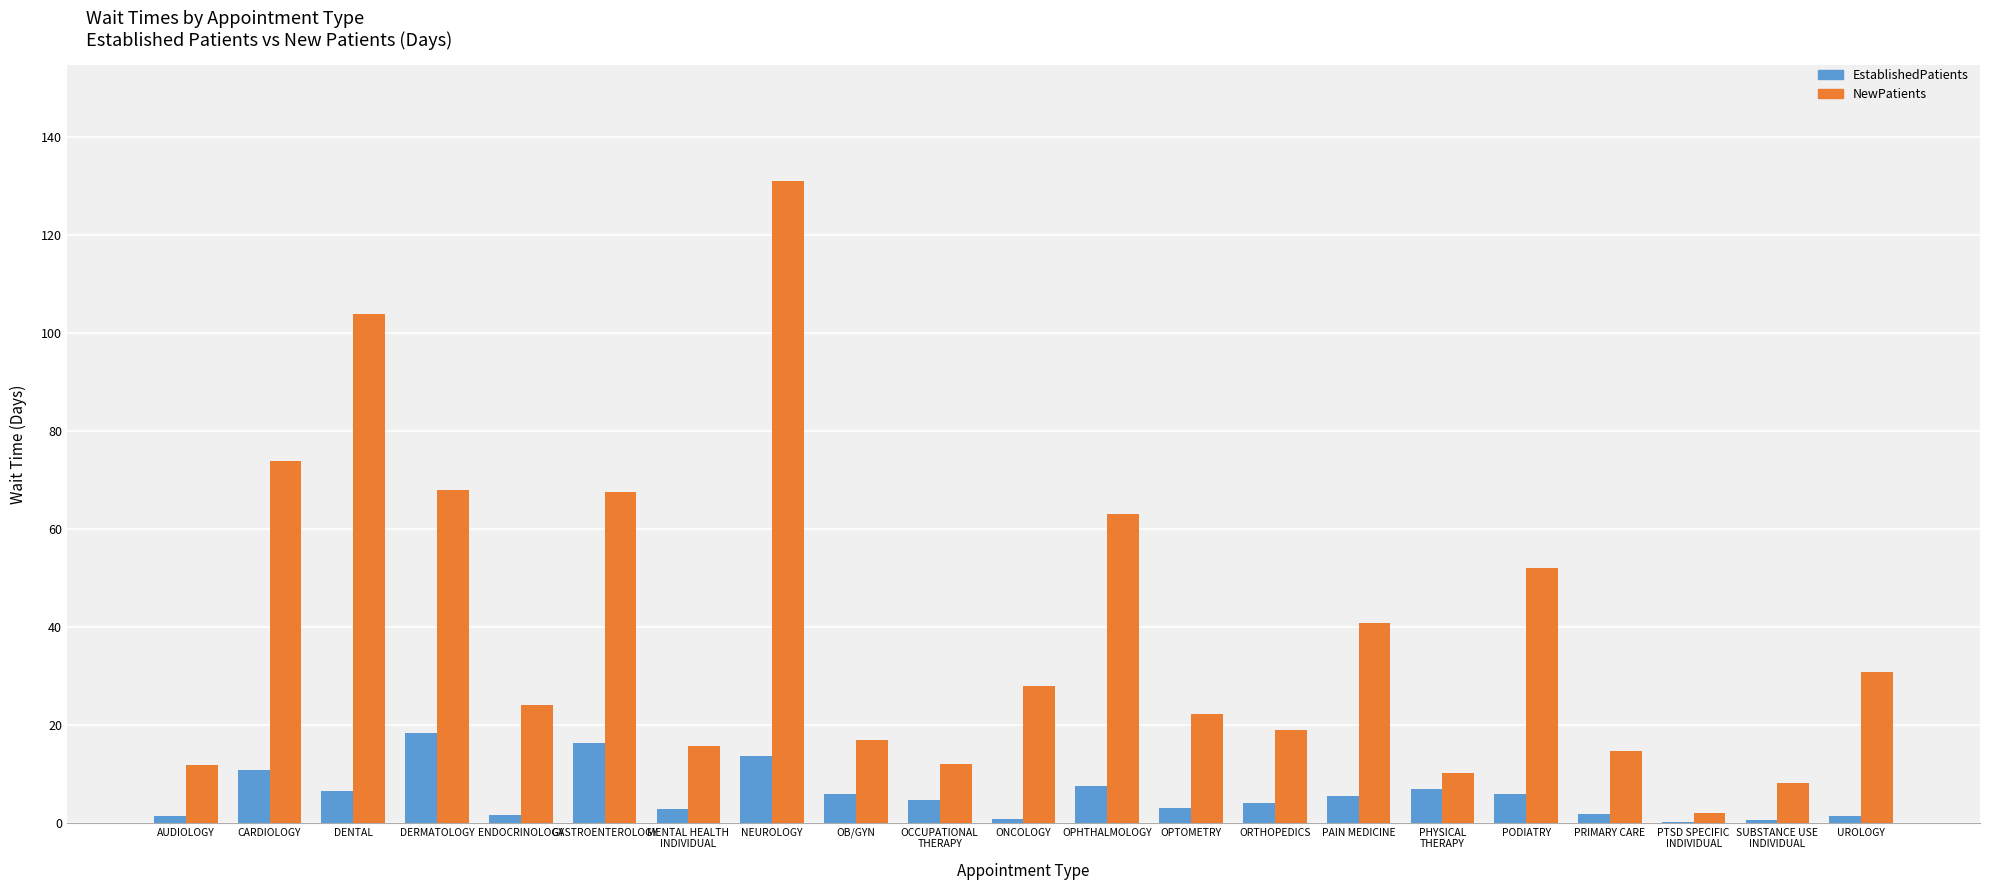

Which series has the largest total across all categories?

NewPatients